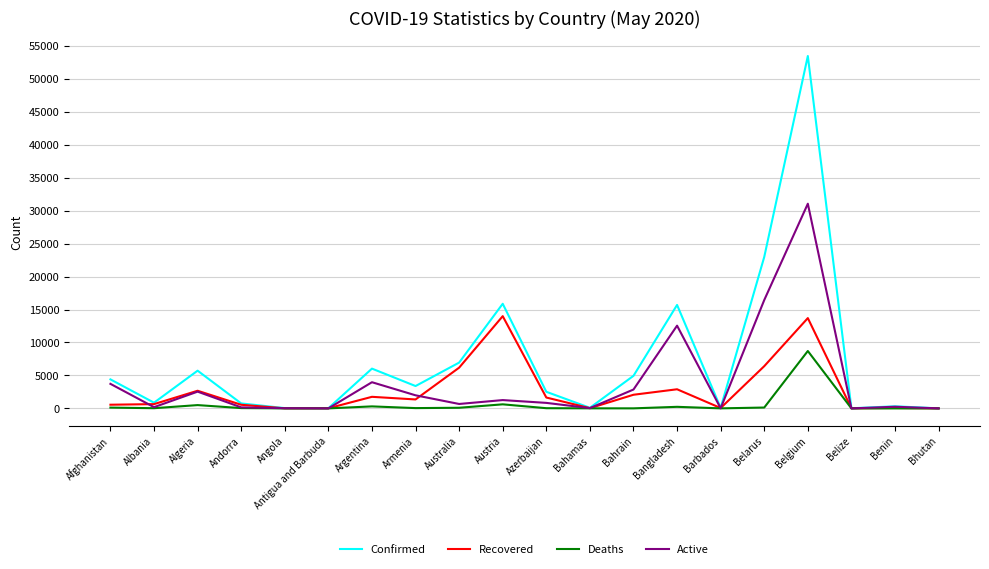

What is the greatest value displayed?

53449